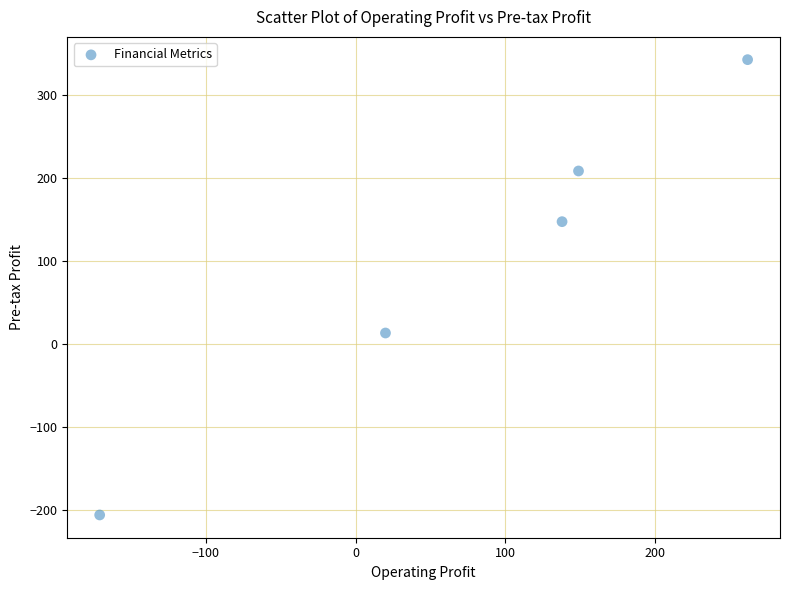

What Y value in the scatter plot is closest to 68?

13